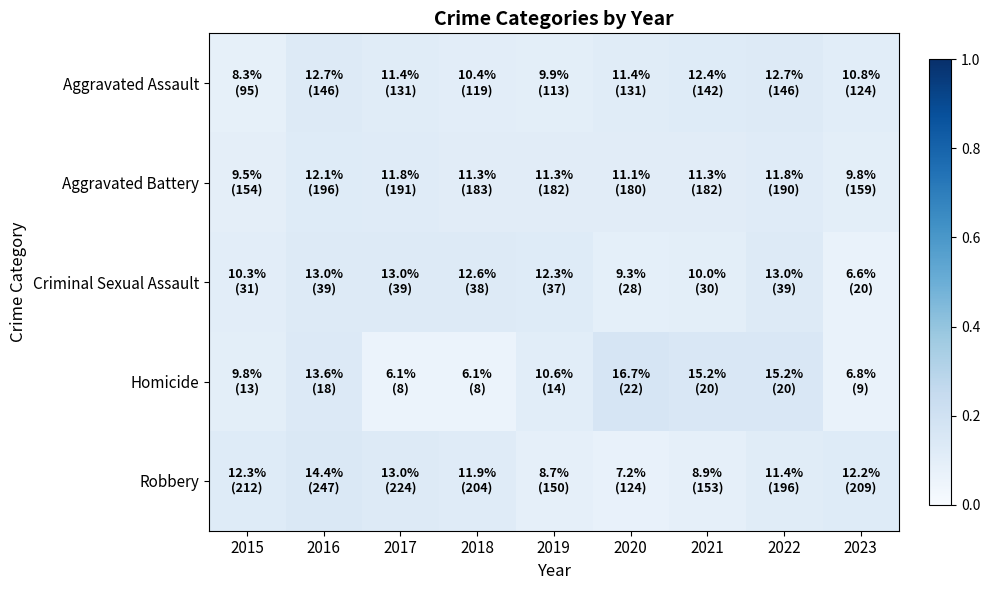

Which series has the largest range (max minus min)?

Homicide